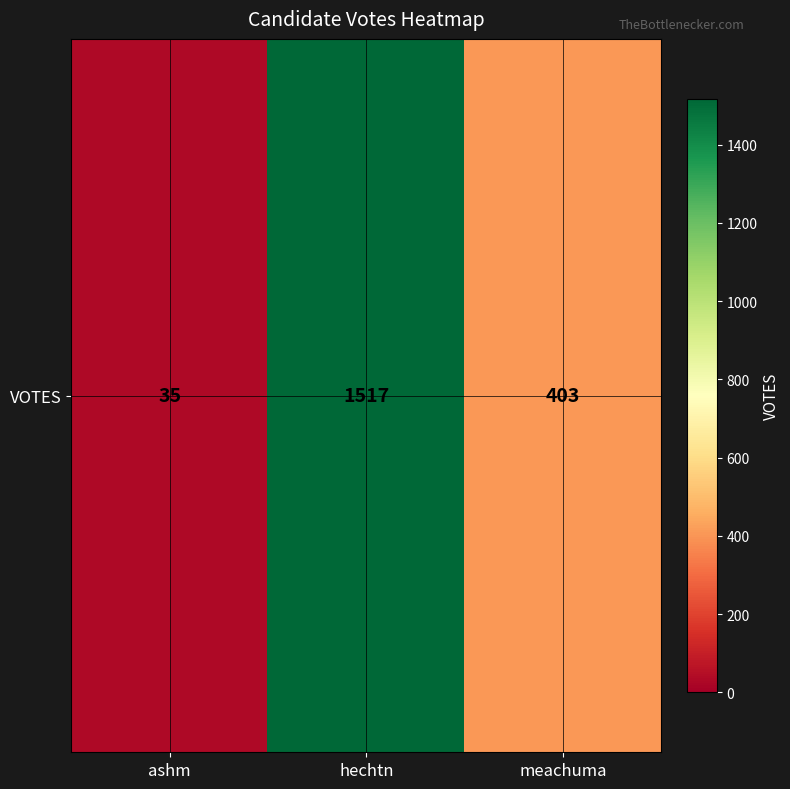

Reading left to right, what are all the values shown in this chart?

35	1517	403